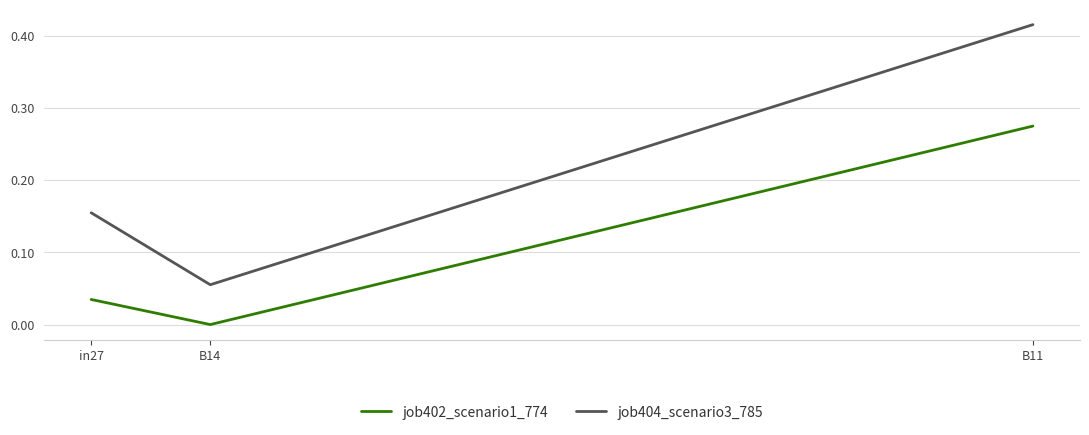

True or false: job404_scenario3_785 has a value of 0.2 at B11.

False